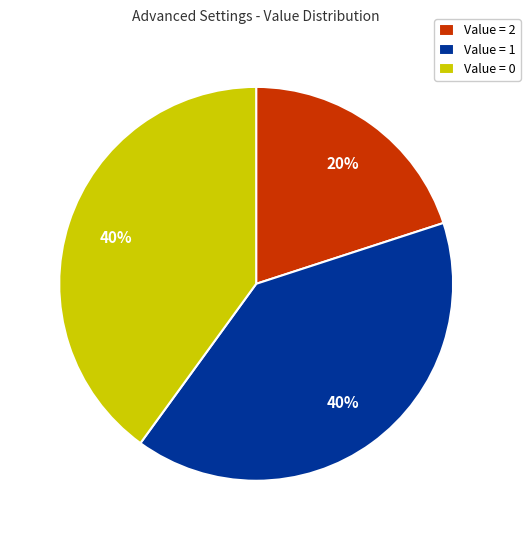

Combined, do Value = 0 and Value = 2 account for over 50%?

Yes